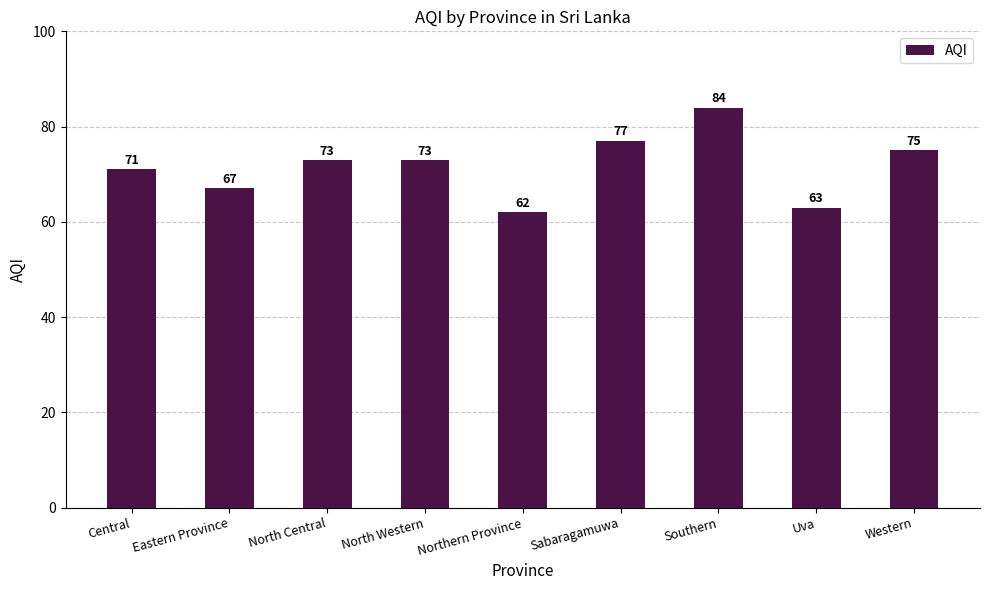

What position from the left is Western?

9